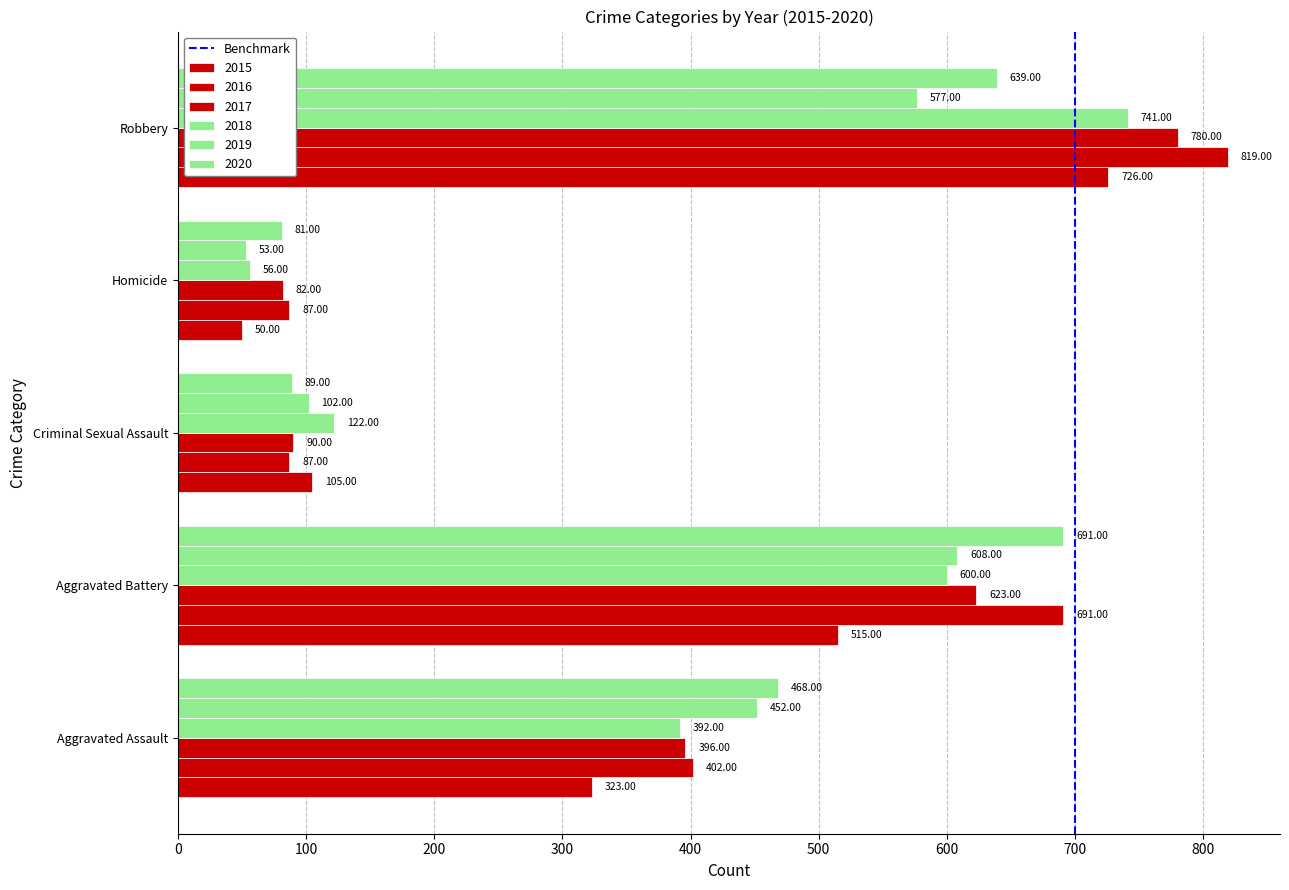

Count the number of data series in this chart.

6